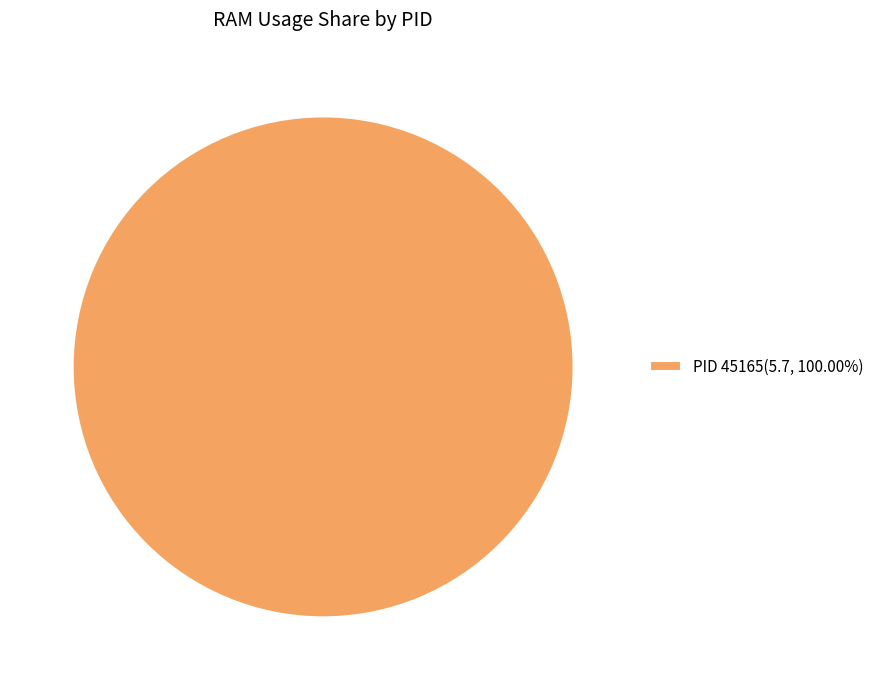

Does PID 45165(5.7, 100.00%) represent more than half of the total?

Yes